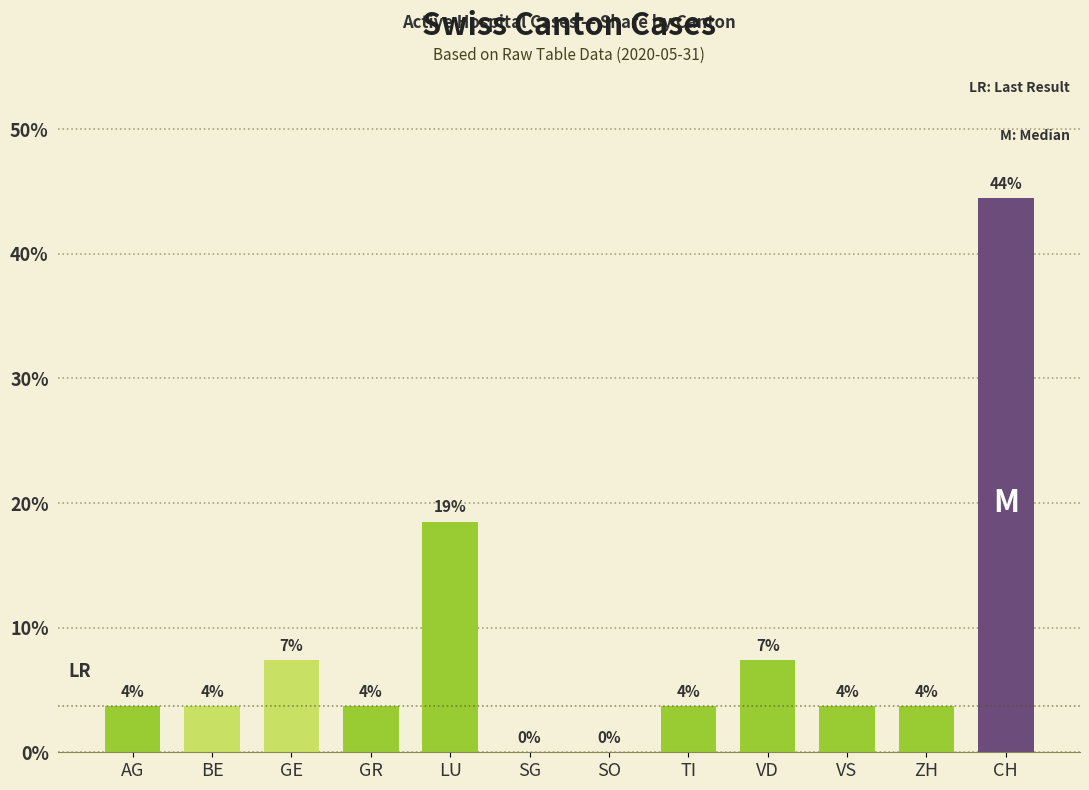

What is the change in value from VD to ZH?

-3.7